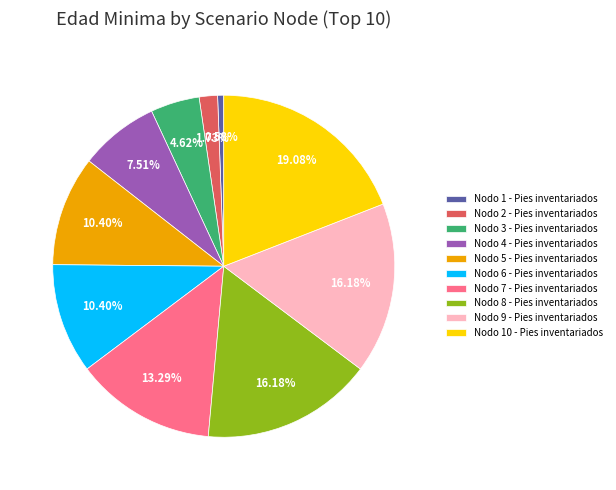

To the nearest percent, what is the average slice percentage?

10%